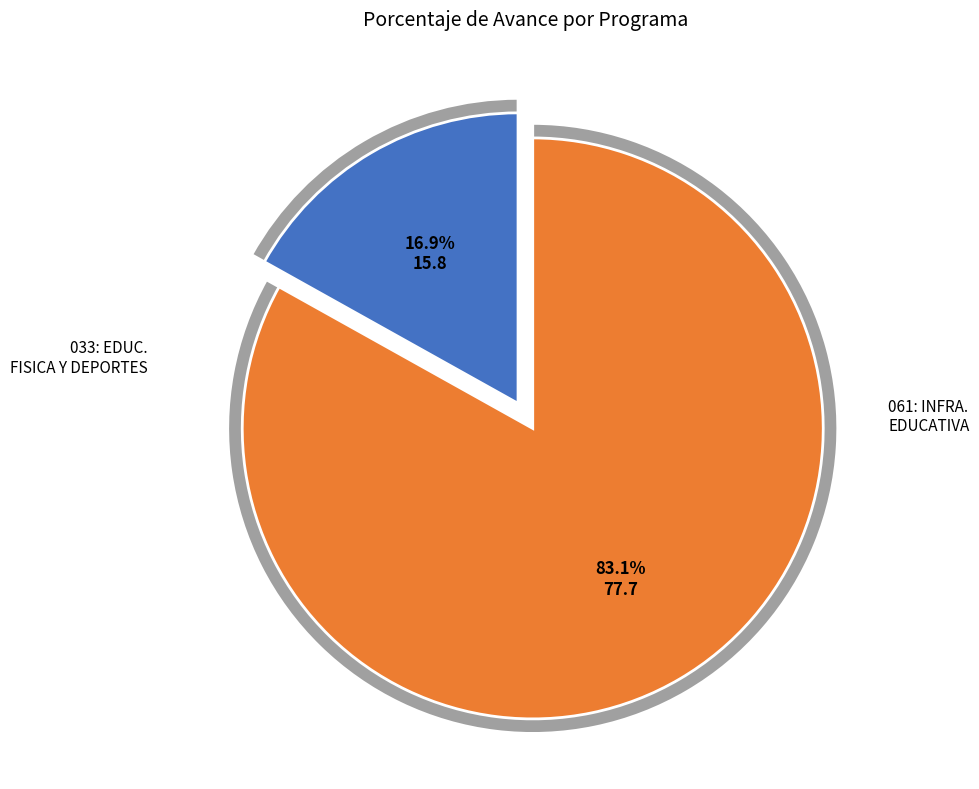

The 061: INFRAESTRUCTURA EDUCATIVA slice represents 83% of the pie. True or false?

True